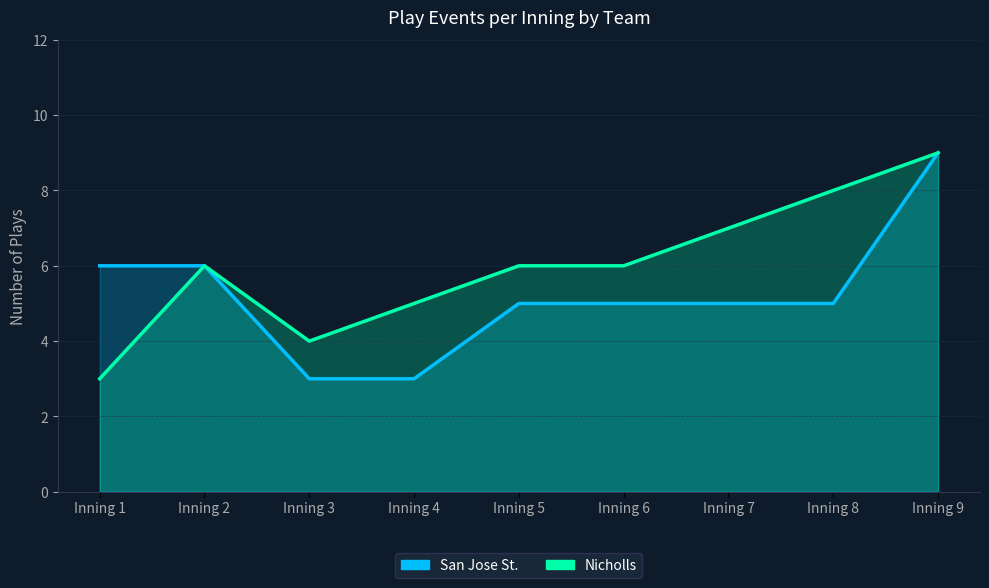

True or false: San Jose St. and Nicholls intersect in this chart.

False